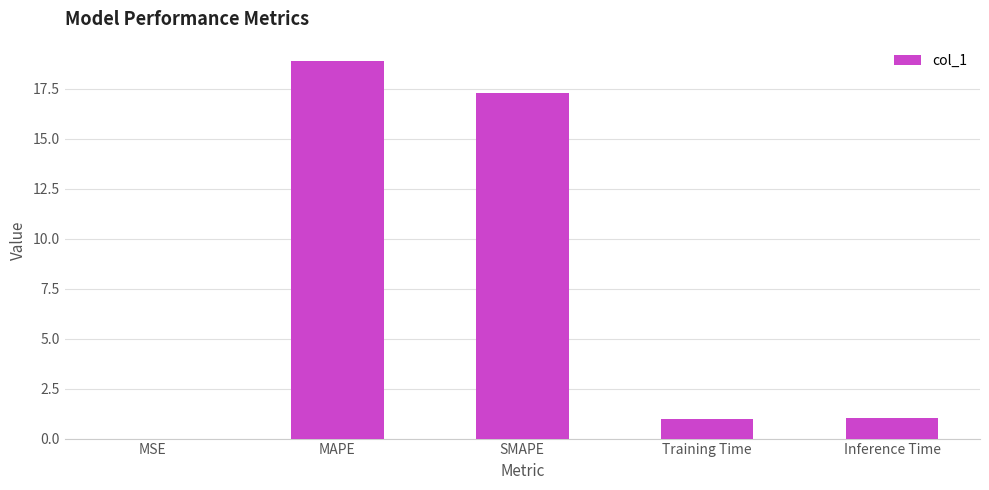

Read the value at SMAPE.

17.3